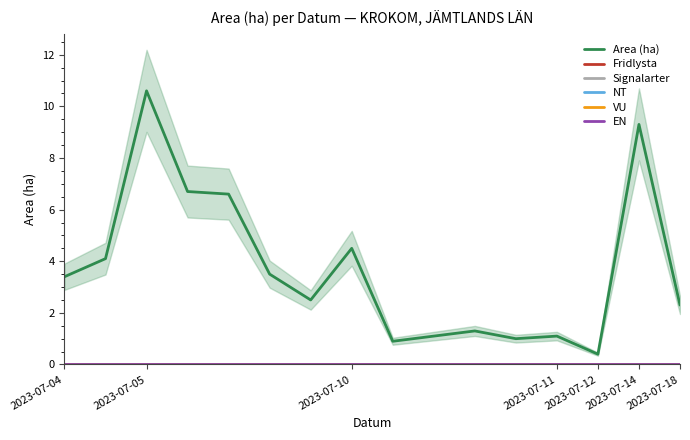

True or false: VU and EN intersect in this chart.

False